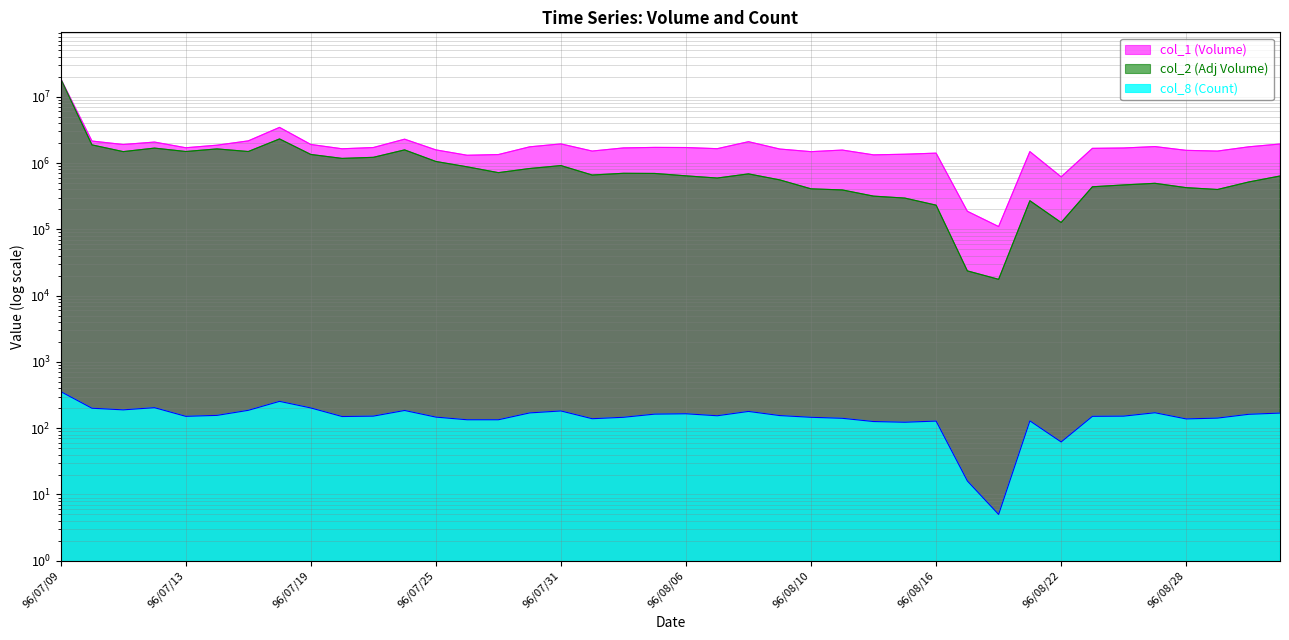

True or false: col_8 (Count) and col_2 (Adj Volume) intersect in this chart.

False